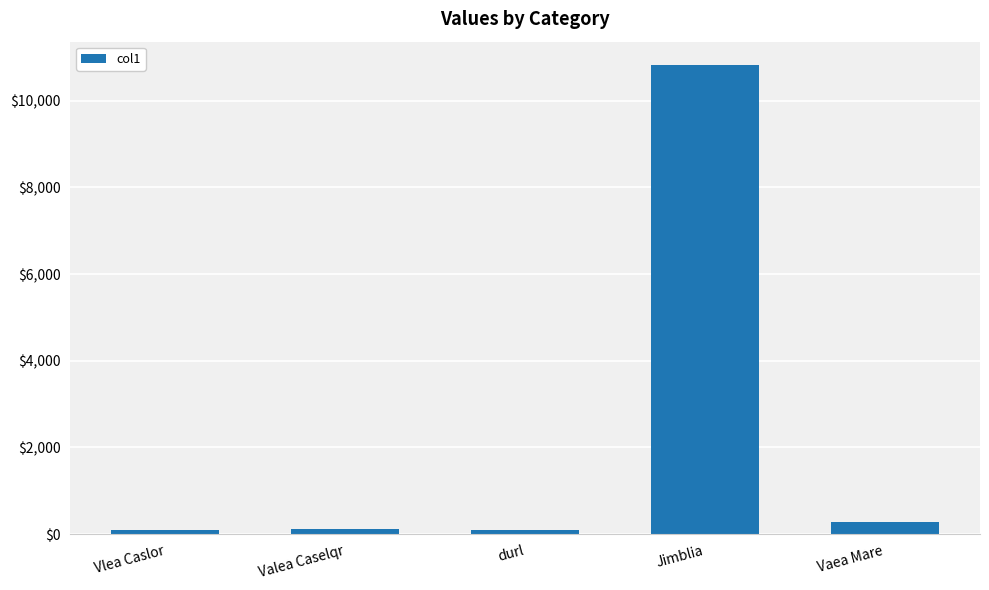

Read the value at Jimblia.

10818.8